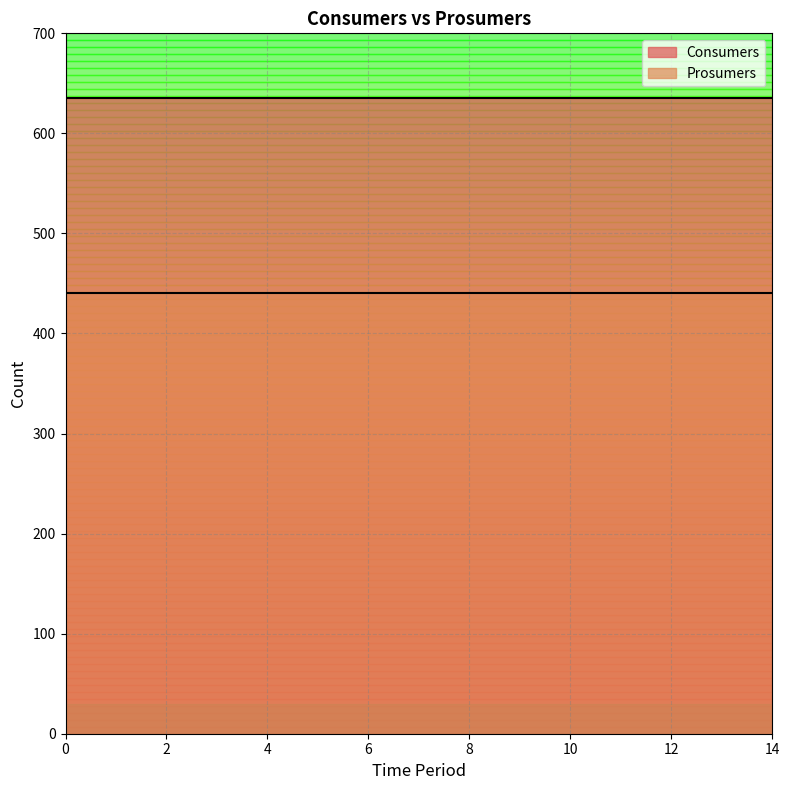

How many lines are shown in the chart?

2